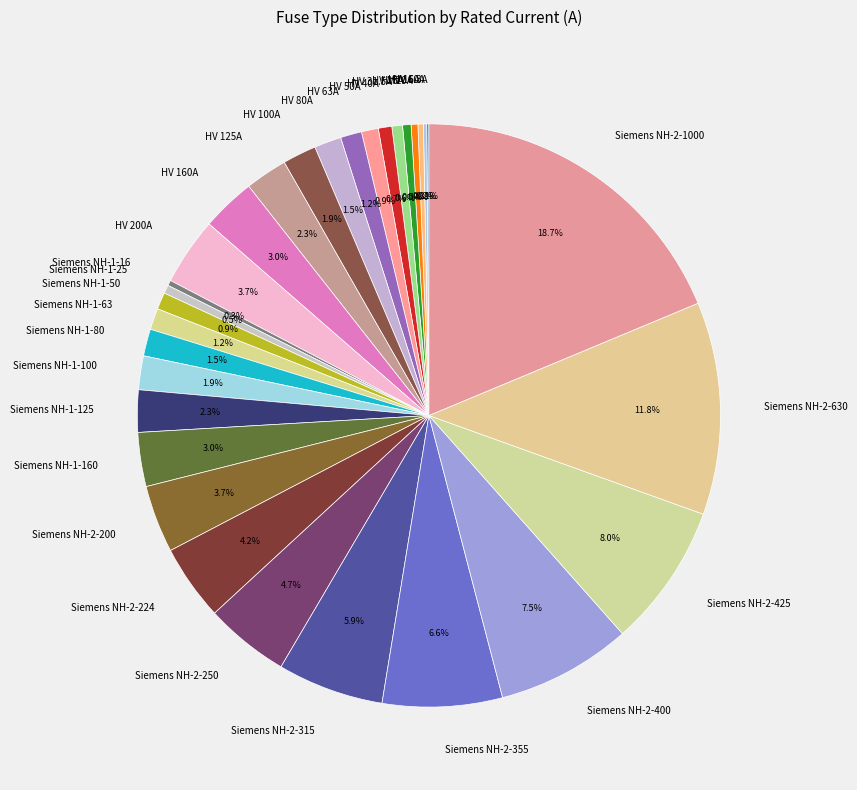

Approximately how many times larger is the value at Siemens NH-2-1000 compared to Siemens NH-1-50?

20.0